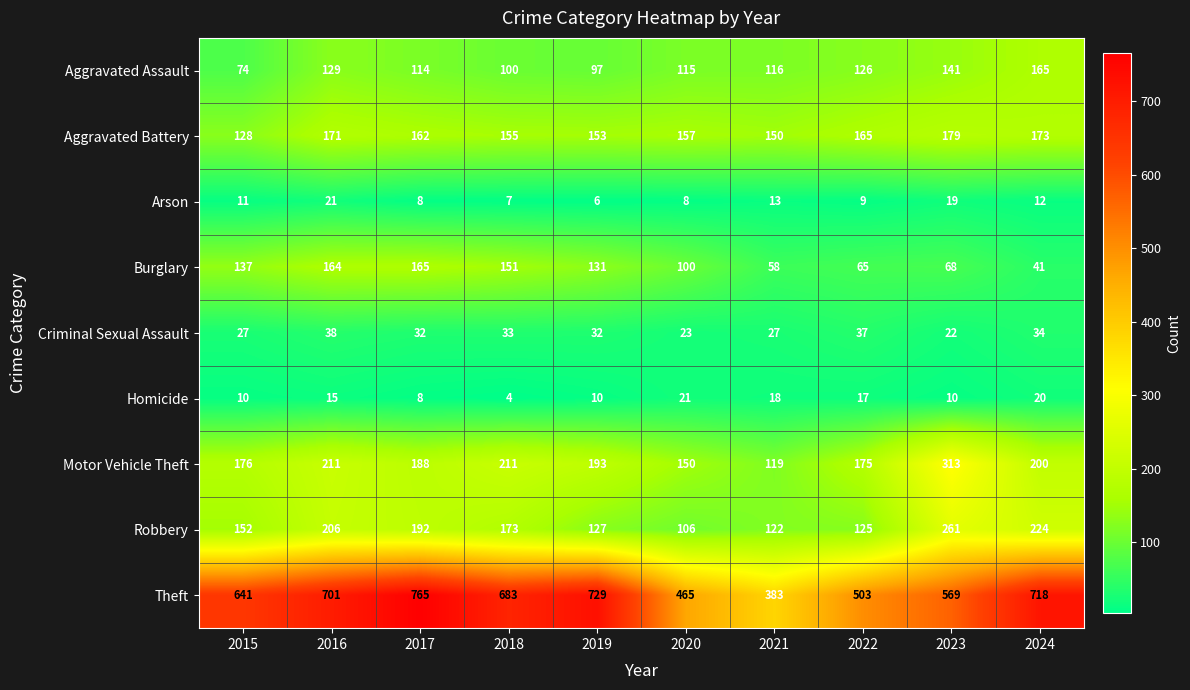

At which label is Robbery closest to 183?

2017